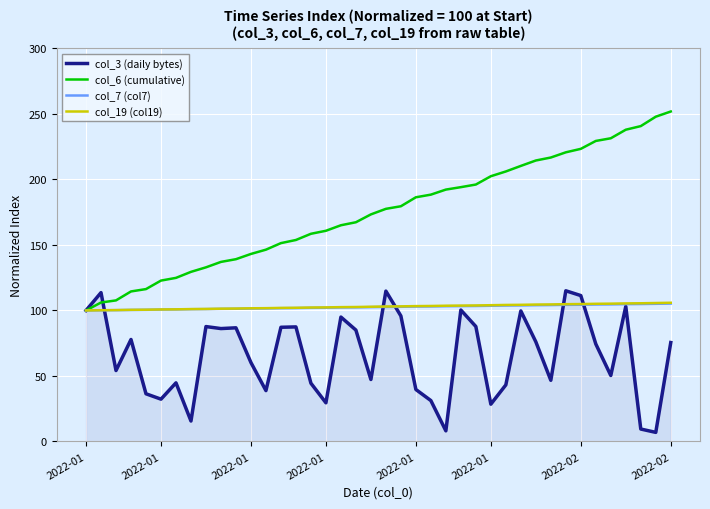

How many series are shown in this chart?

4